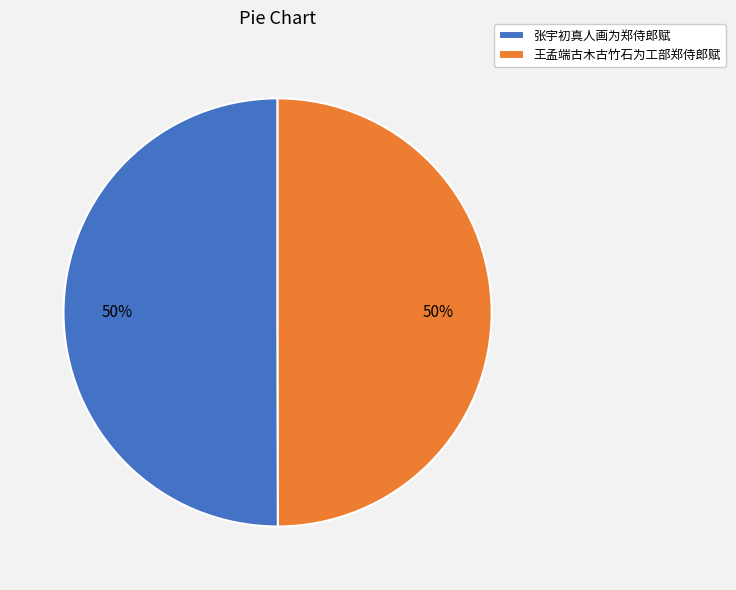

Count the number of slices in the pie.

2